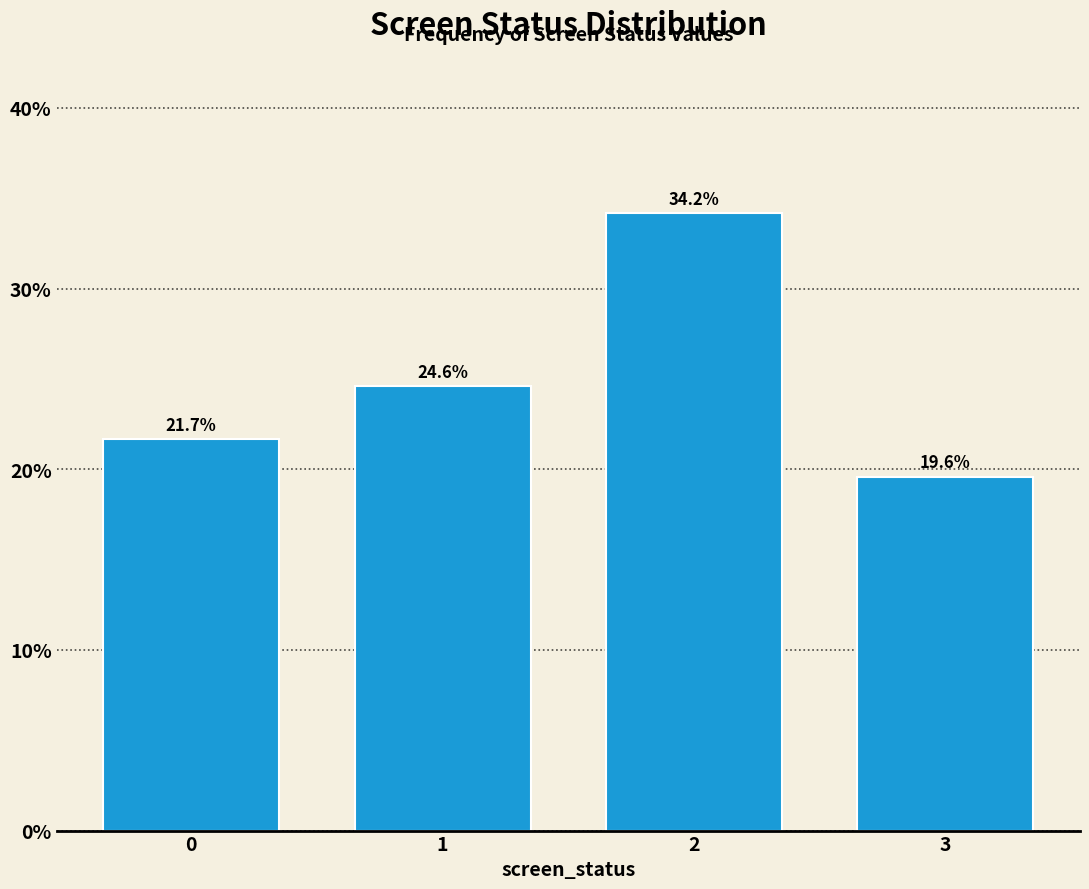

Reading left to right, what are all the values shown in this chart?

21.7	24.6	34.2	19.6